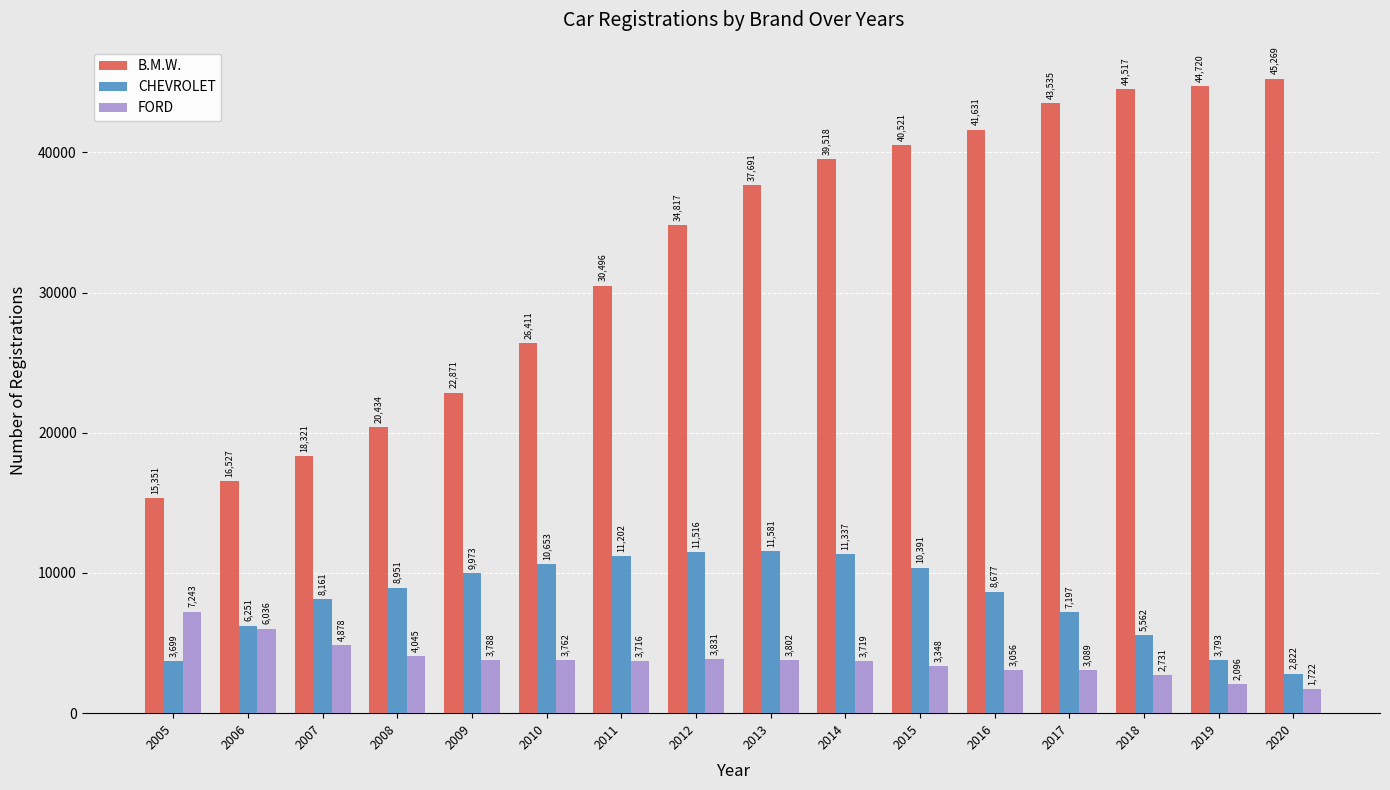

What is the total value across all series at 2015?

54260